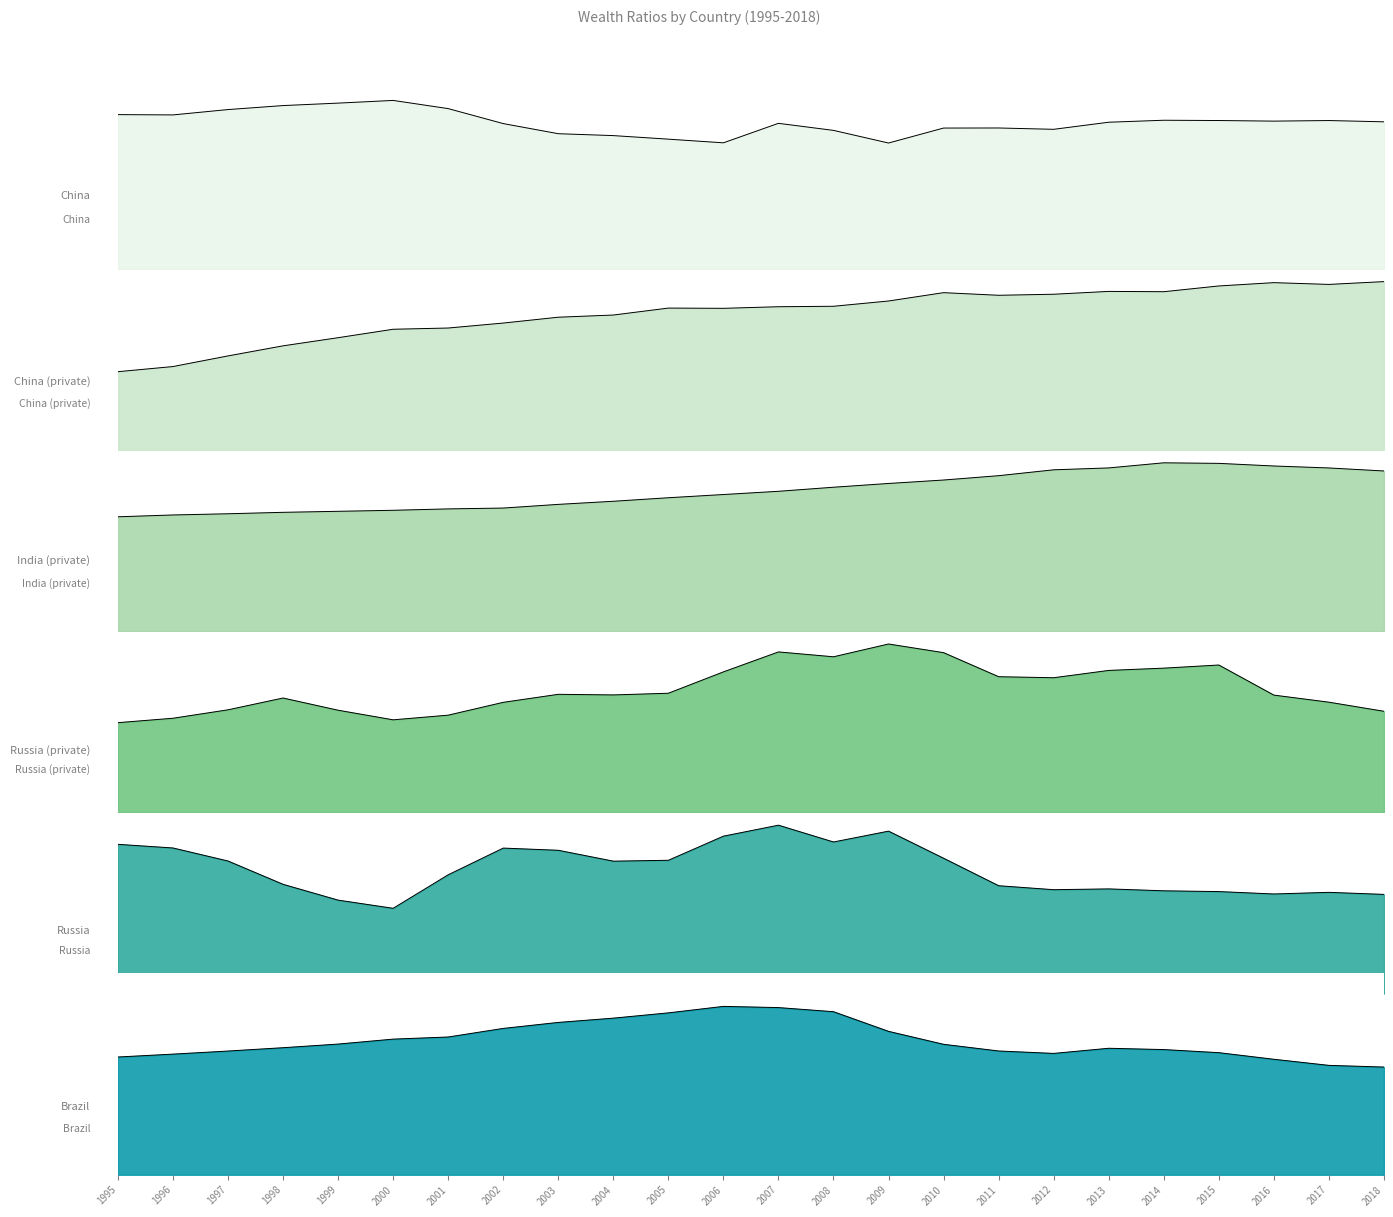

How many lines are shown in the chart?

6